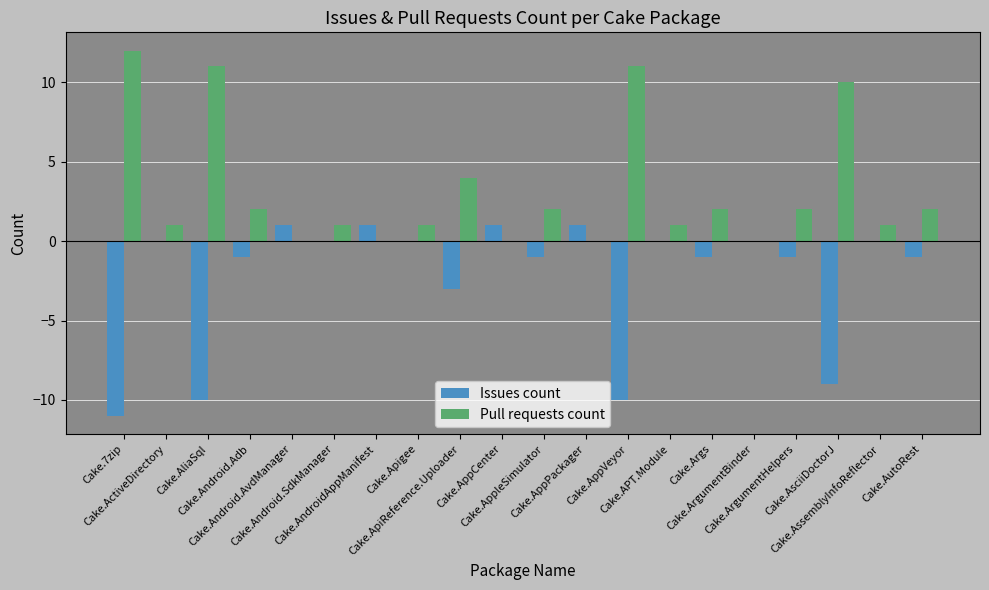

What is the sum of the Issues count values at Cake.AssemblyInfoReflector and Cake.Android.AvdManager?

1